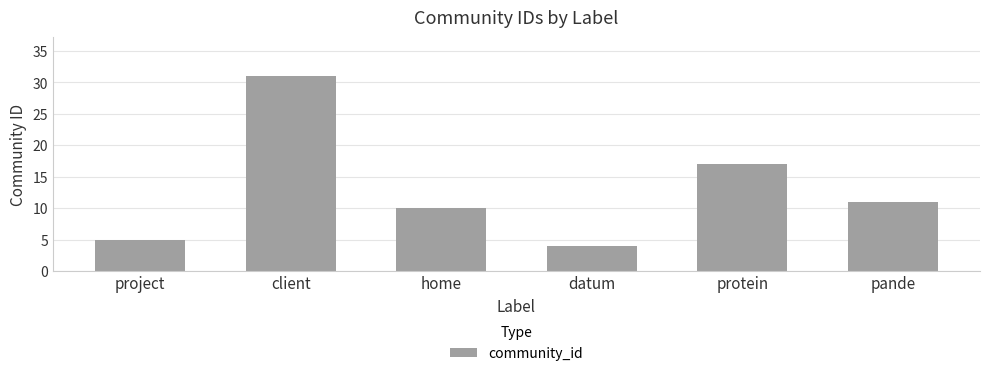

Reading right to left, list all the values displayed in this chart.

11	17	4	10	31	5